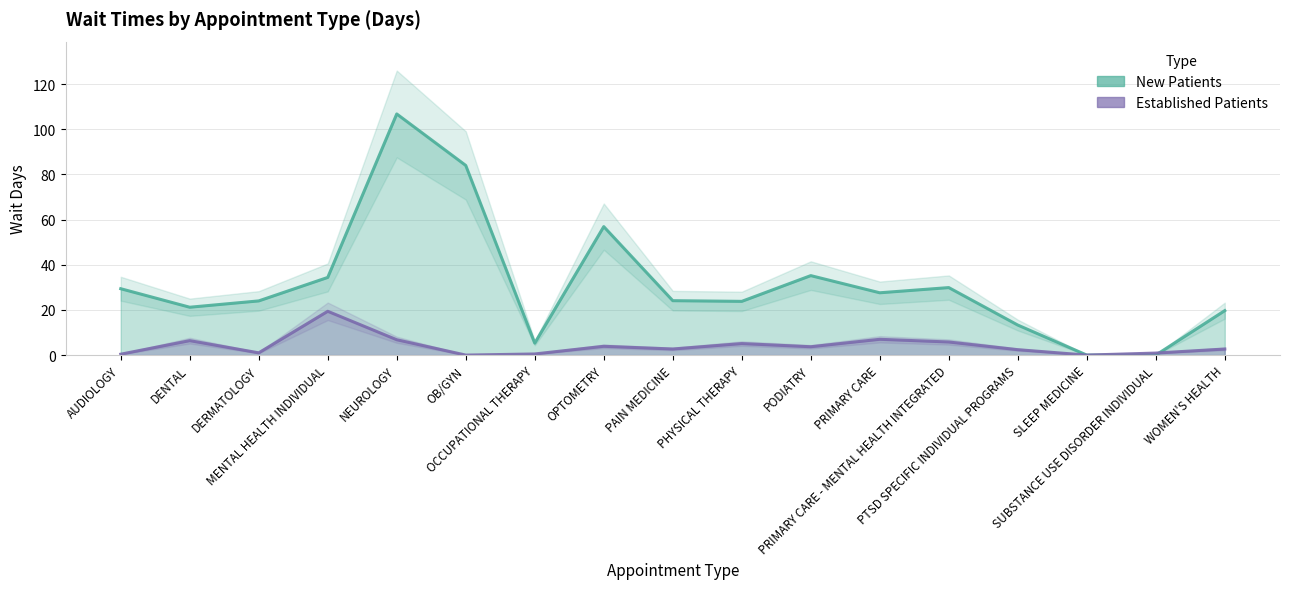

Which series has the widest spread of values?

NewPatients